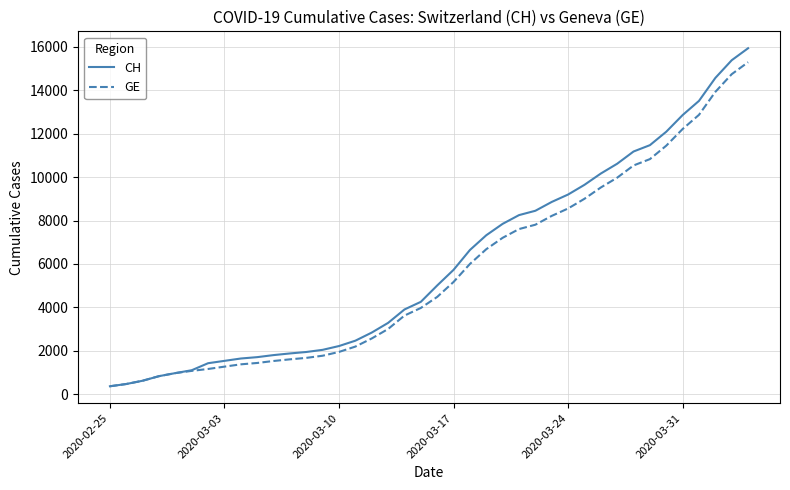

What is the minimum value shown in the chart?

375